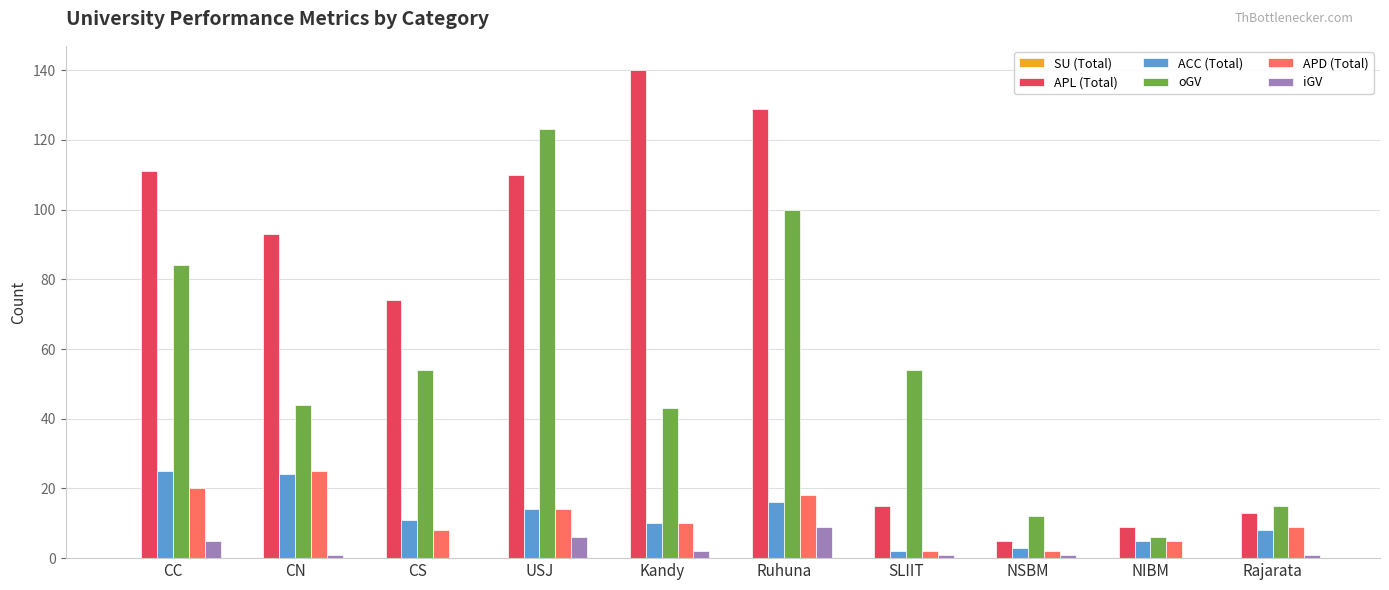

What is the total value across all series at USJ?

267